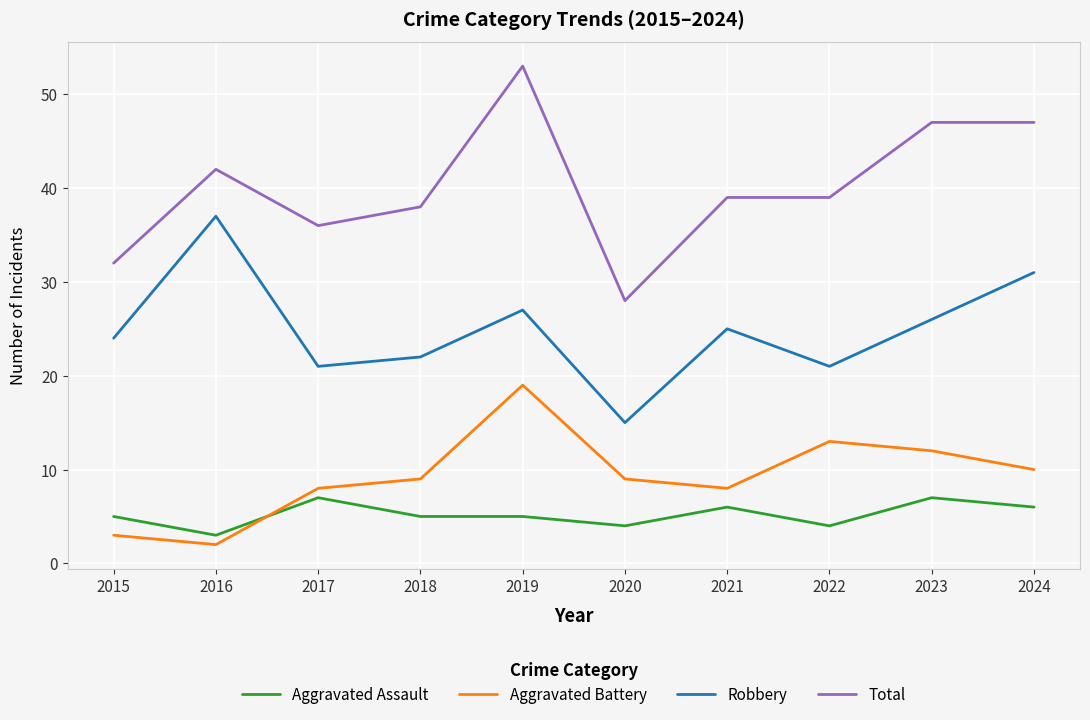

Rank the series by their maximum value, from lowest to highest.

Aggravated Assault, Aggravated Battery, Robbery, Total